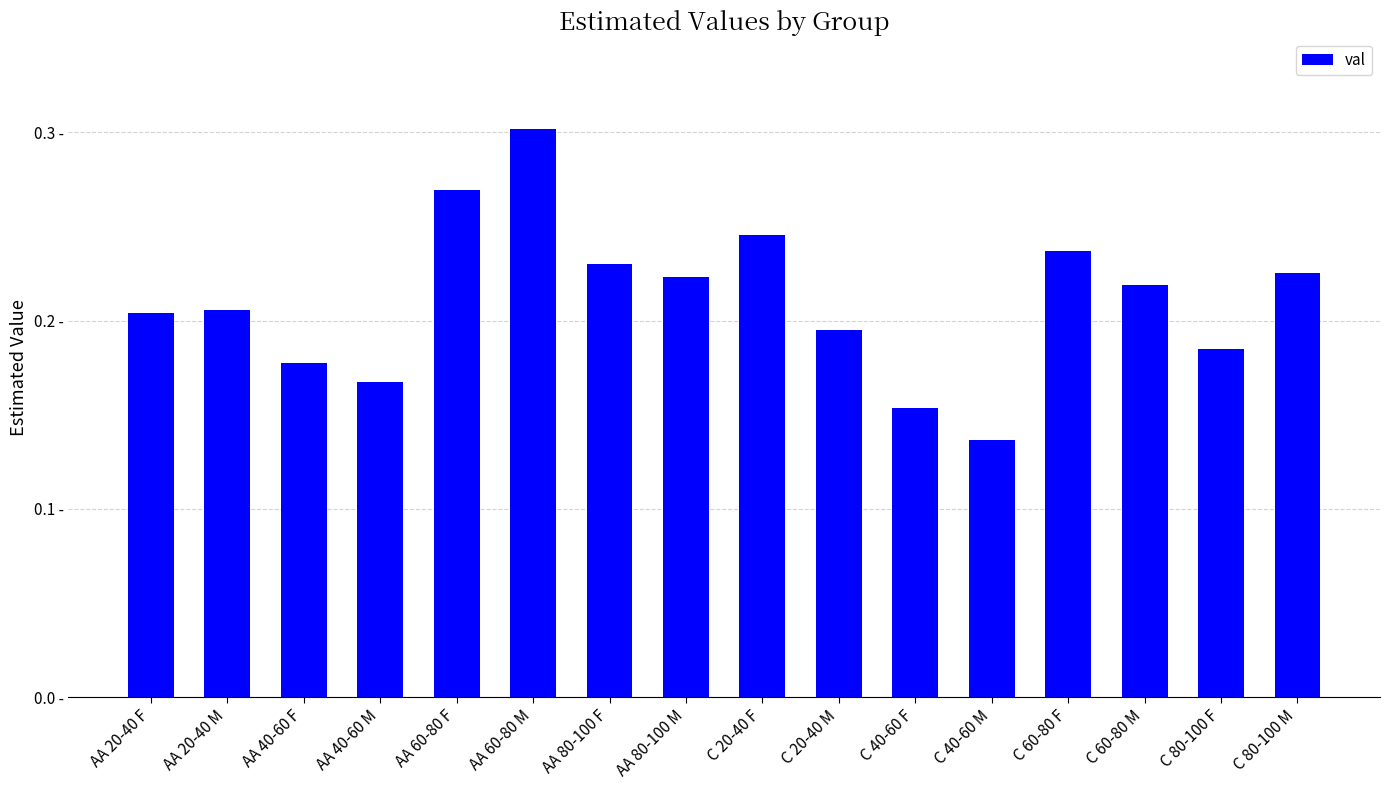

Does the chart contain any negative values?

No